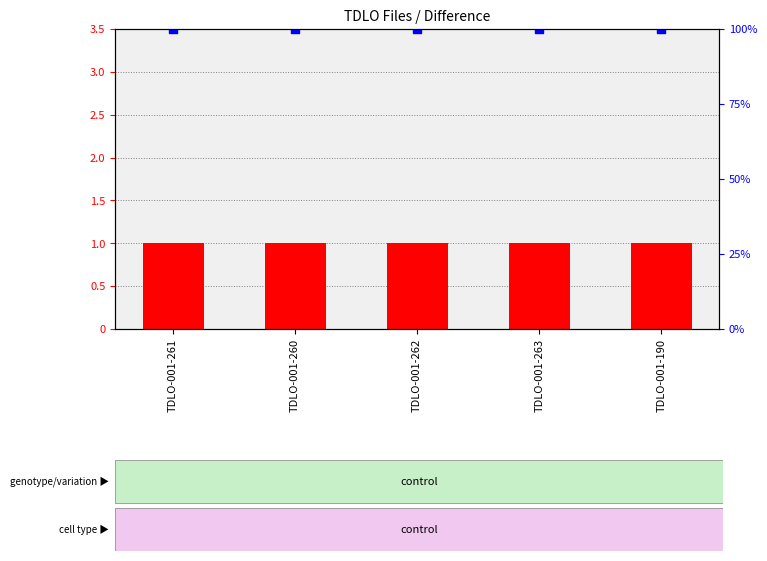

Which series has the largest total across all categories?

percentile rank within the sample